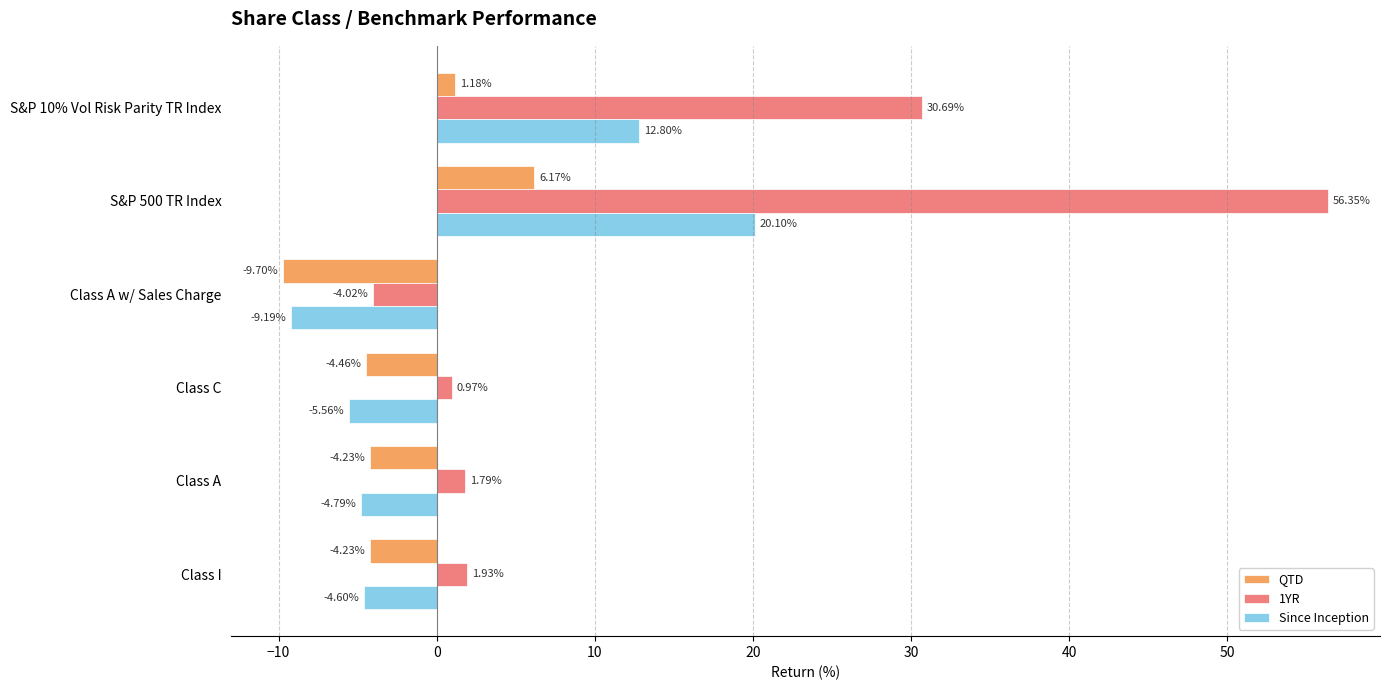

What is the difference between the maximum and minimum values in the QTD series?

15.9